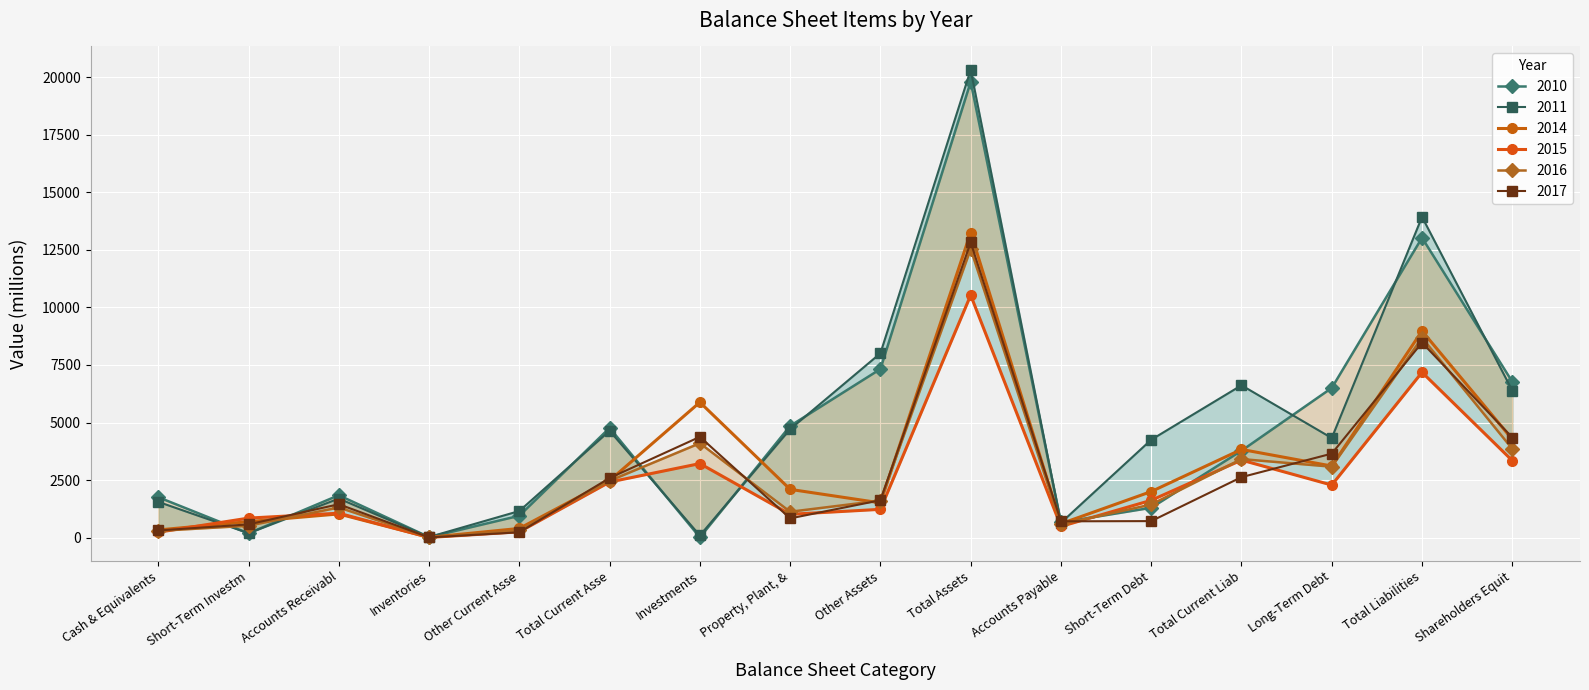

What is the maximum value shown in the chart?

20313